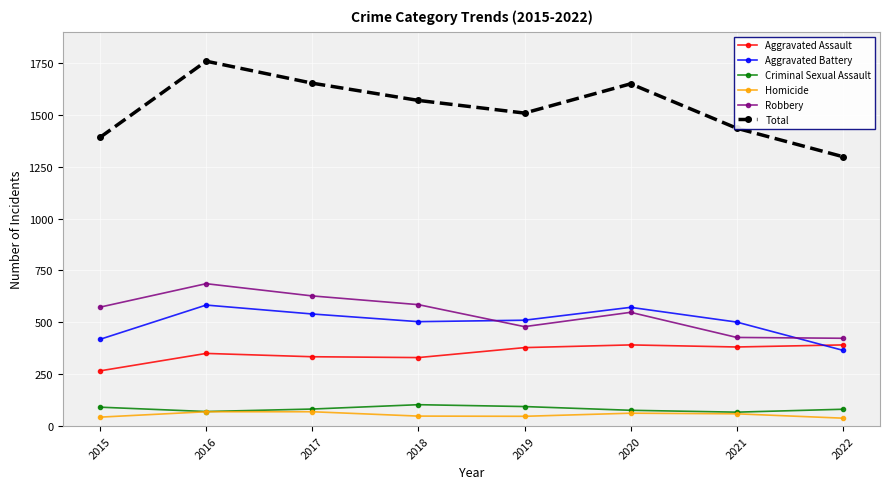

What is the value of the Homicide point at the 4th from the left?

48